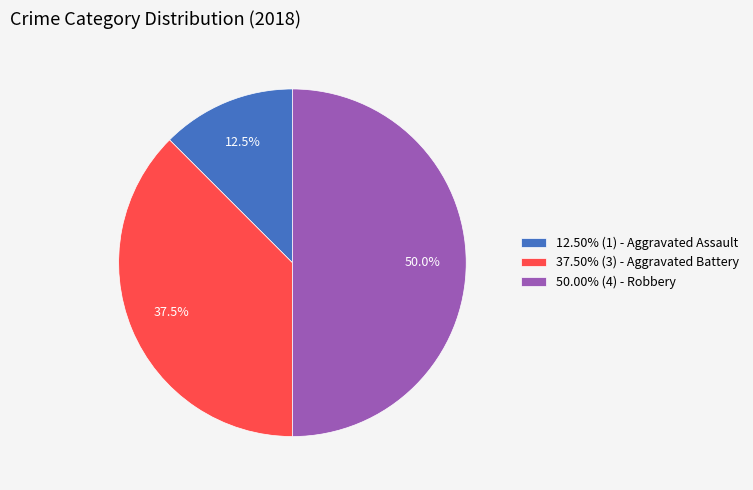

Is 12.50% (1) - Aggravated Assault the majority of the pie?

No